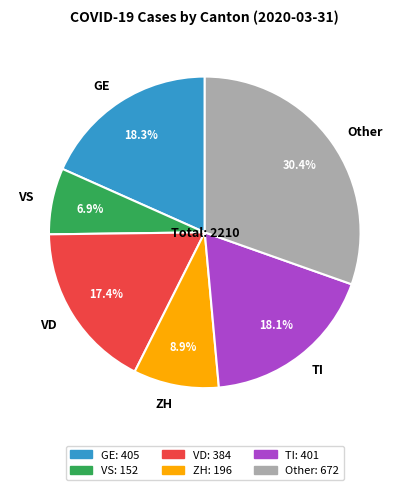

What percentage is NOT represented by TI?

81.9%